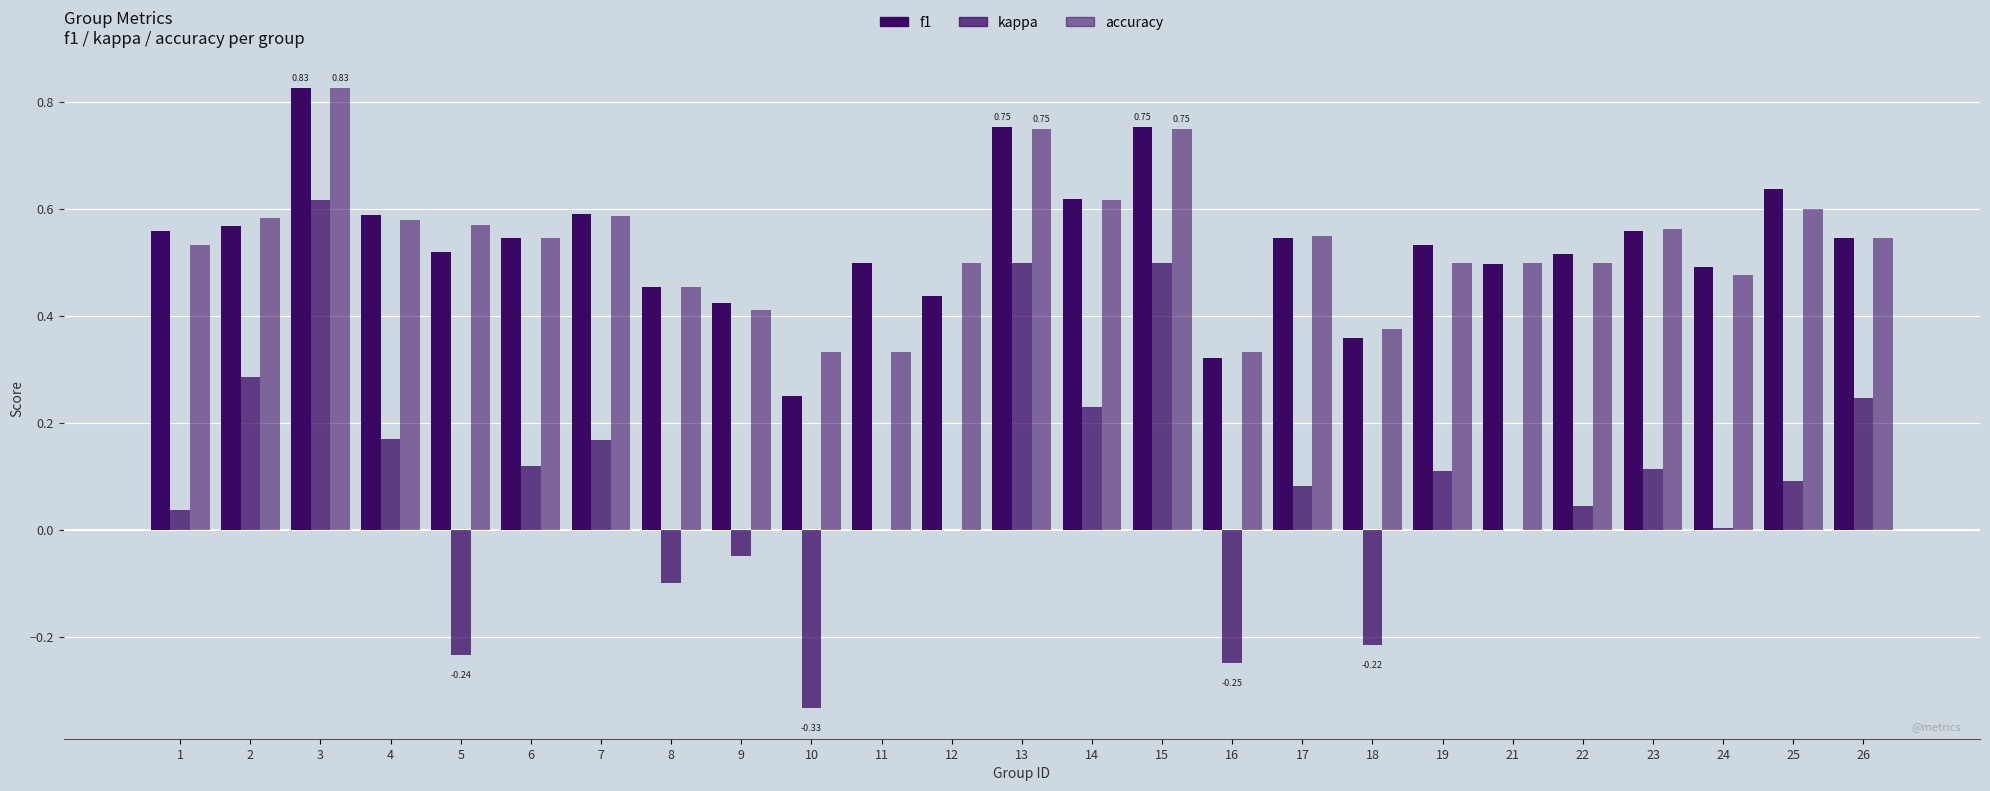

Which series changed the most between 4 and 22?

kappa